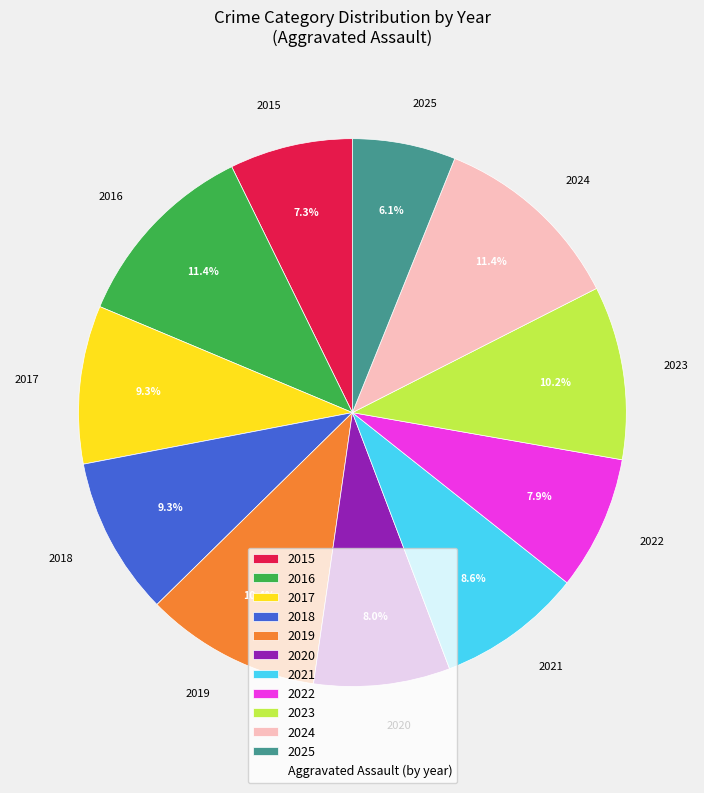

To the nearest percent, what is the difference between the largest and smallest slice percentages?

5%